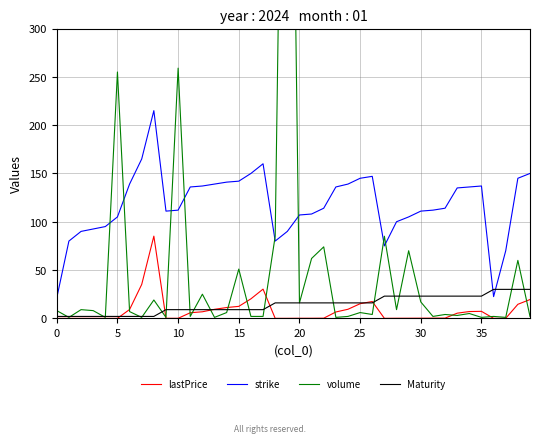

What is the sum of all volume values?

2132.0